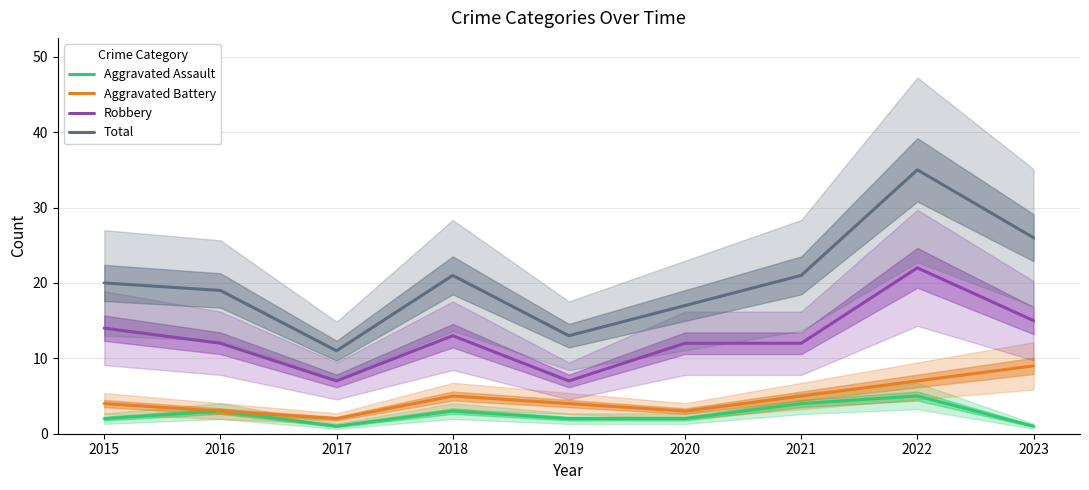

Reading left to right, list all the values displayed in this chart.

Aggravated Assault: 2015=2	2016=3	2017=1	2018=3	2019=2	2020=2	2021=4	2022=5	2023=1
Aggravated Battery: 2015=4	2016=3	2017=2	2018=5	2019=4	2020=3	2021=5	2022=7	2023=9
Robbery: 2015=14	2016=12	2017=7	2018=13	2019=7	2020=12	2021=12	2022=22	2023=15
Total: 2015=20	2016=19	2017=11	2018=21	2019=13	2020=17	2021=21	2022=35	2023=26